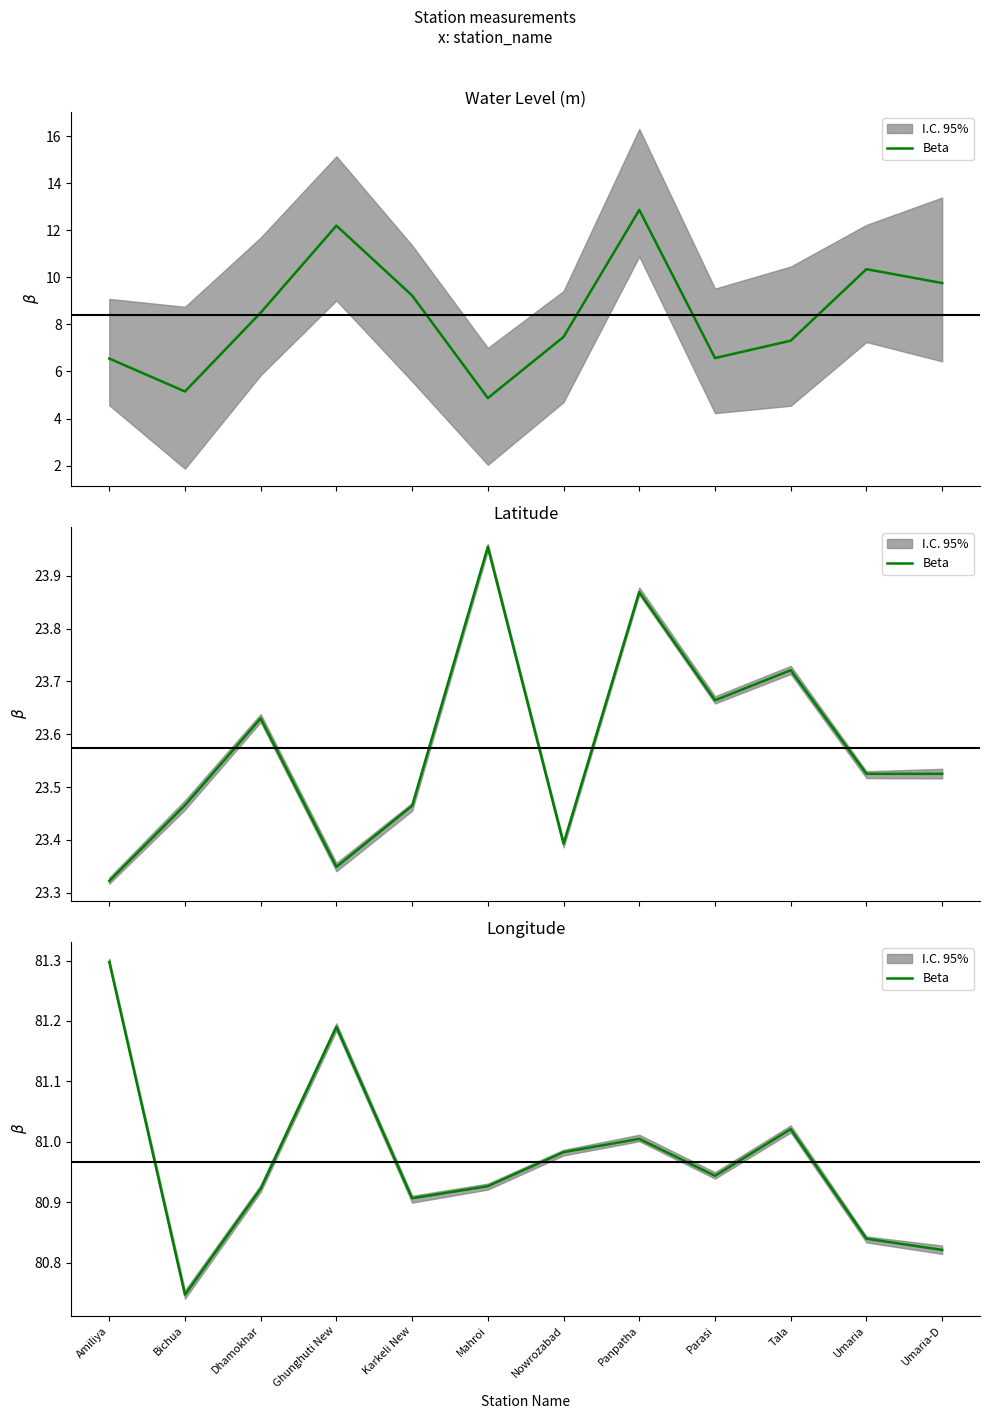

What is the difference between the second highest and minimum values?

0.4